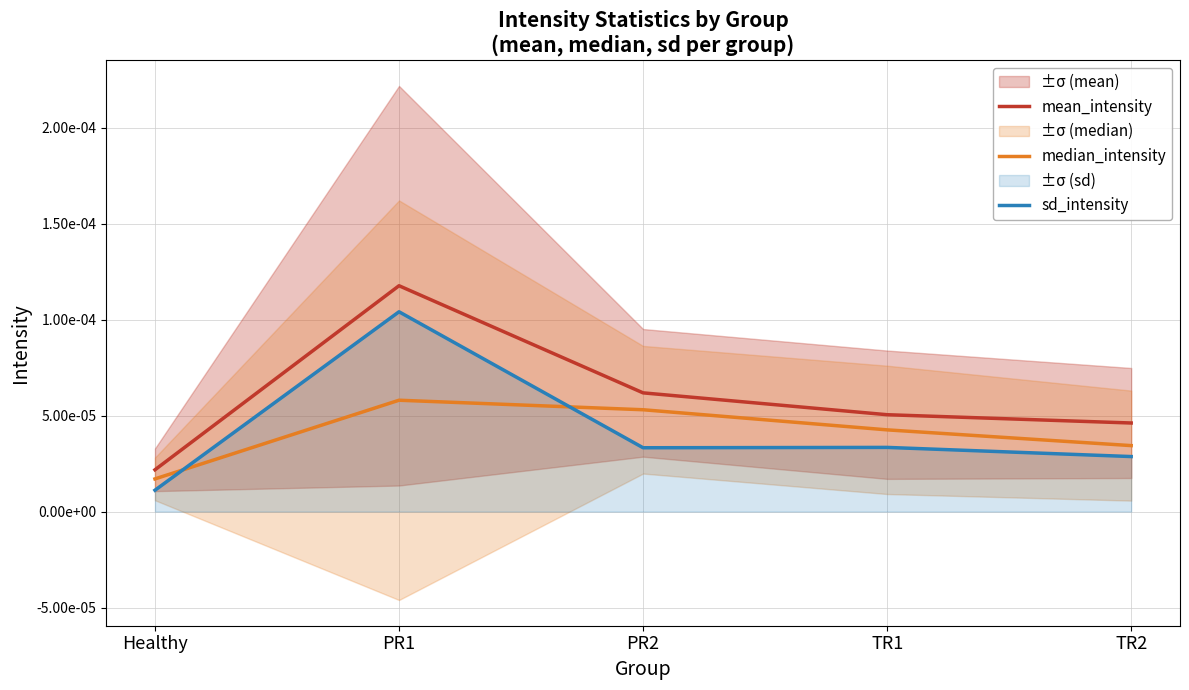

The mean_intensity series shows 0.0 at TR2. True or false?

True